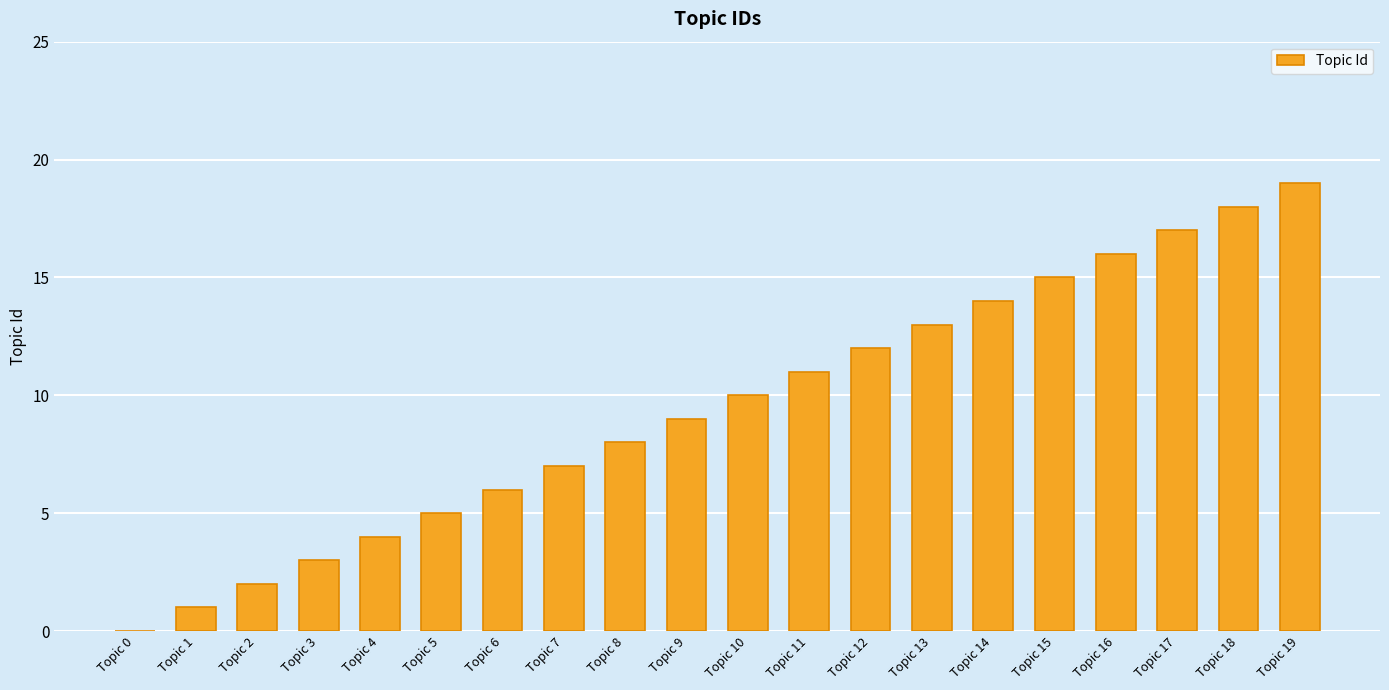

Reading left to right, list all the values displayed in this chart.

0	1	2	3	4	5	6	7	8	9	10	11	12	13	14	15	16	17	18	19